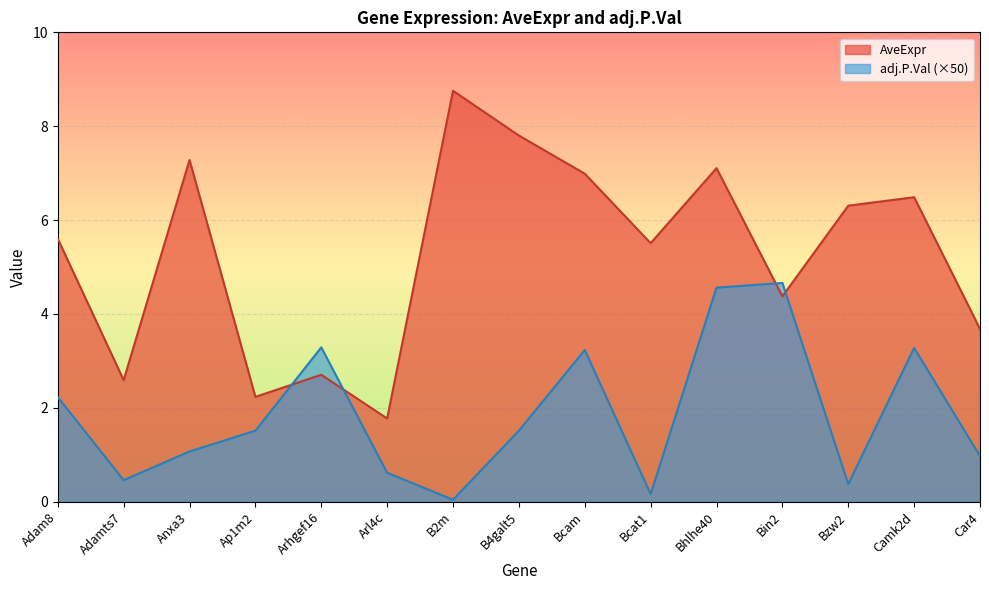

What are all the series names shown in the legend?

AveExpr, adj.P.Val (×50)